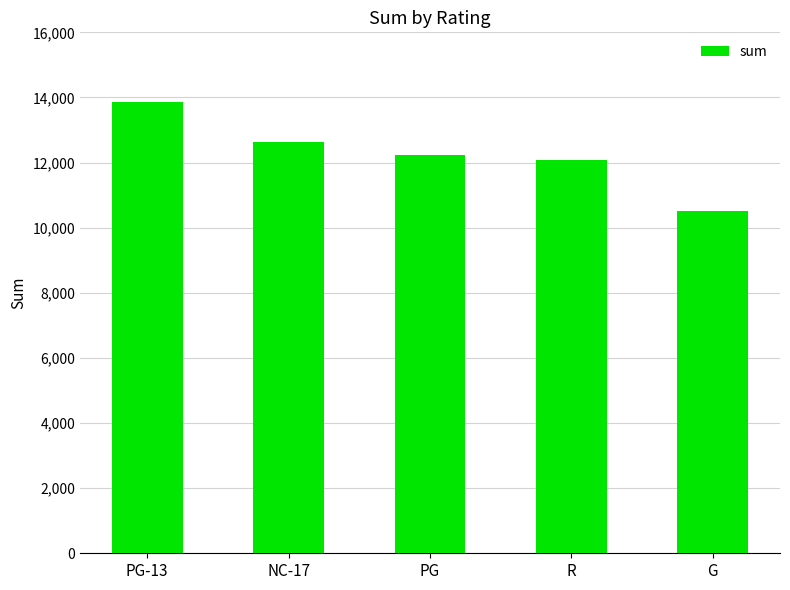

What is the ratio of the value at PG to the value at R?

1.0